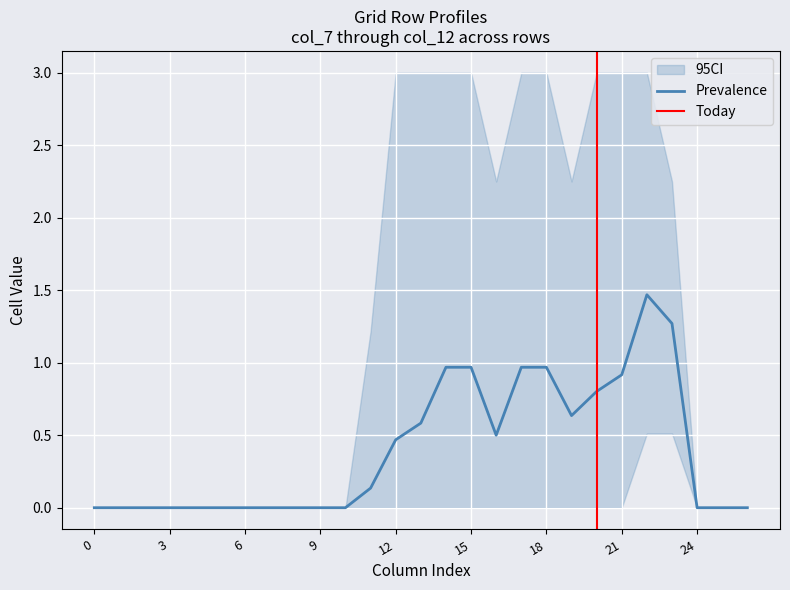

Rank the categories by col_12 value from lowest to highest.

0, 1, 2, 3, 4, 5, 6, 7, 8, 9, 10, 16, 17, 18, 24, 25, 26, 11, 15, 19, 23, 14, 22, 12, 13, 20, 21